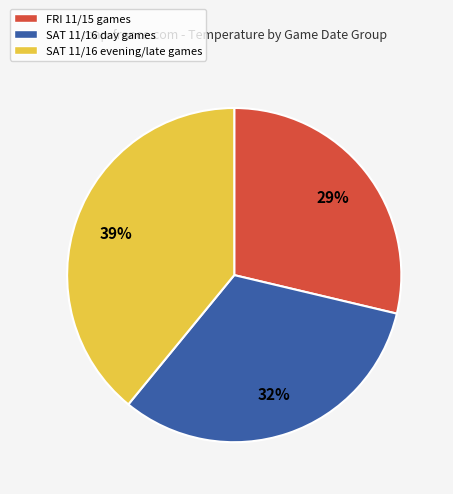

To the nearest percent, what is the difference between the SAT 11/16 day games and SAT 11/16 evening/late games slice percentages?

7%